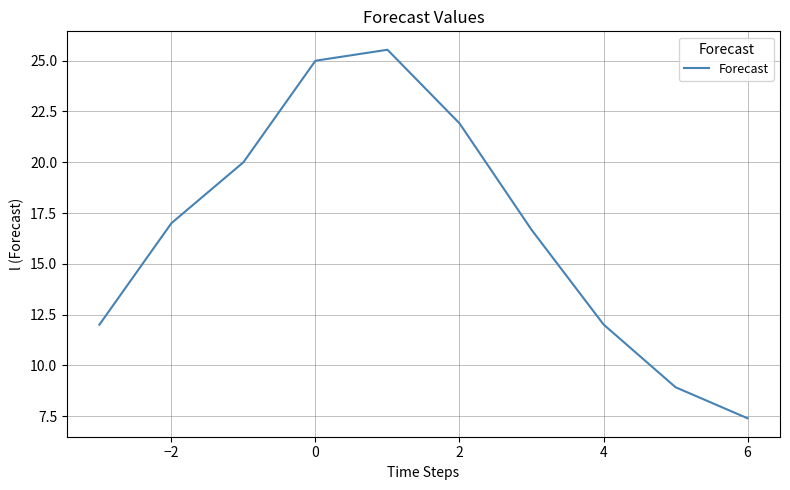

What is the maximum value shown in the chart?

25.5